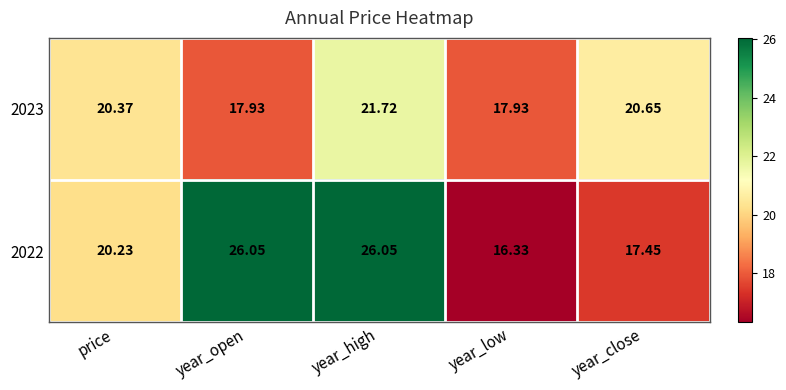

Count the number of data series in this chart.

2